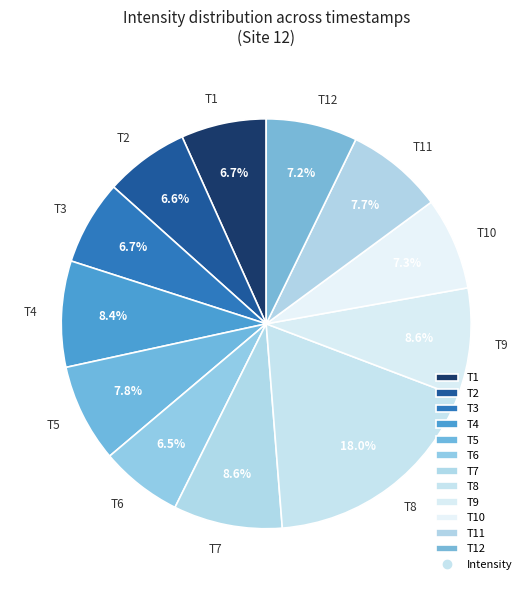

Is there any slice that represents more than half of the pie?

No